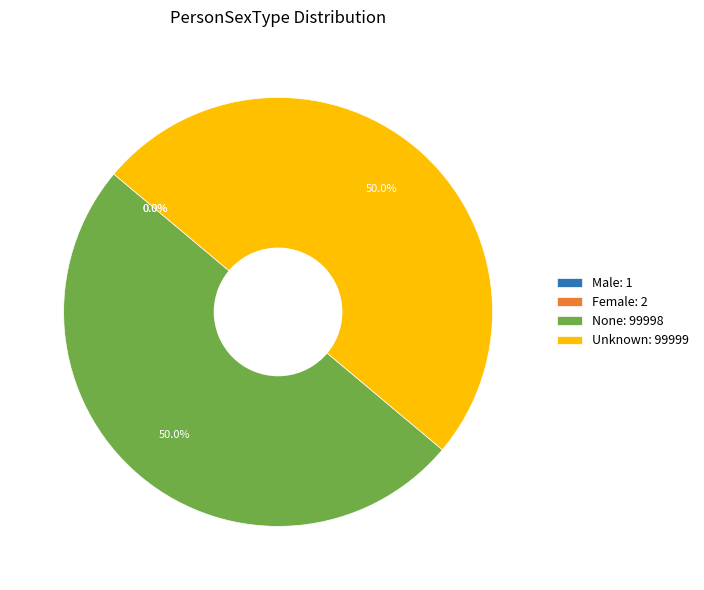

True or false: Unknown accounts for 41% of the total.

False